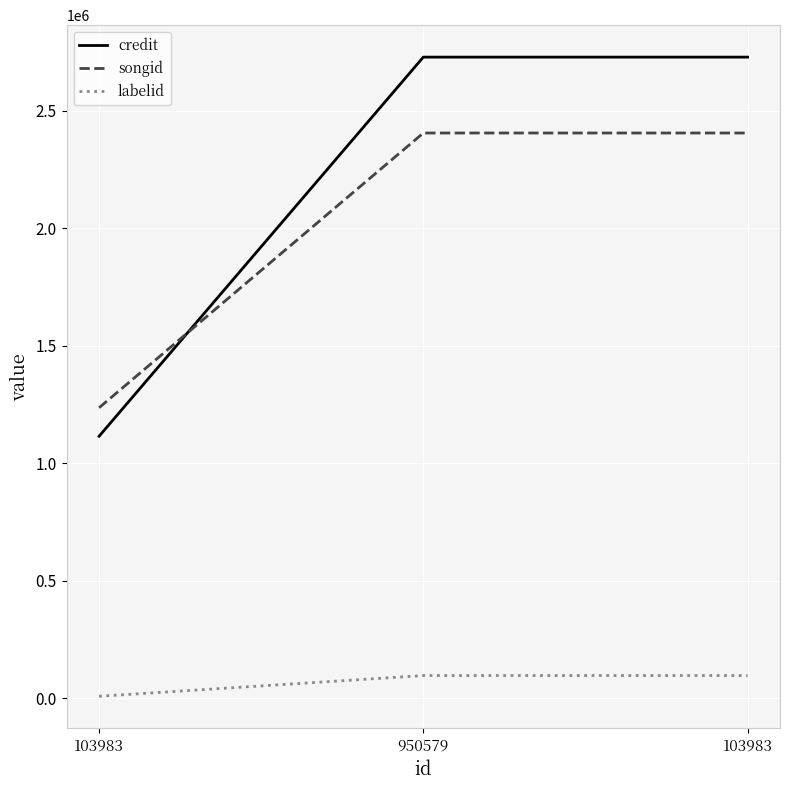

Count the labelid values in the range 8816 to 96987.

3